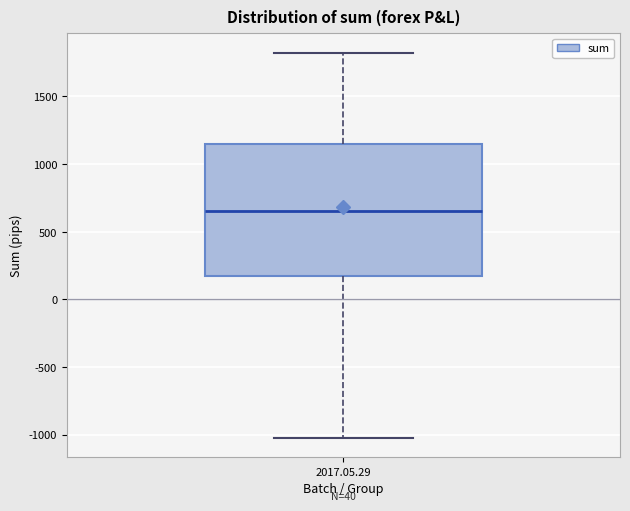

Read this box plot against the y-axis: the position of the median line, the range covered by the box, and the ends of both whiskers. The values are not printed on the chart, so give them approximately, as read against the axis.

median 650, box 150 to 1150, whiskers -1000 to 1800